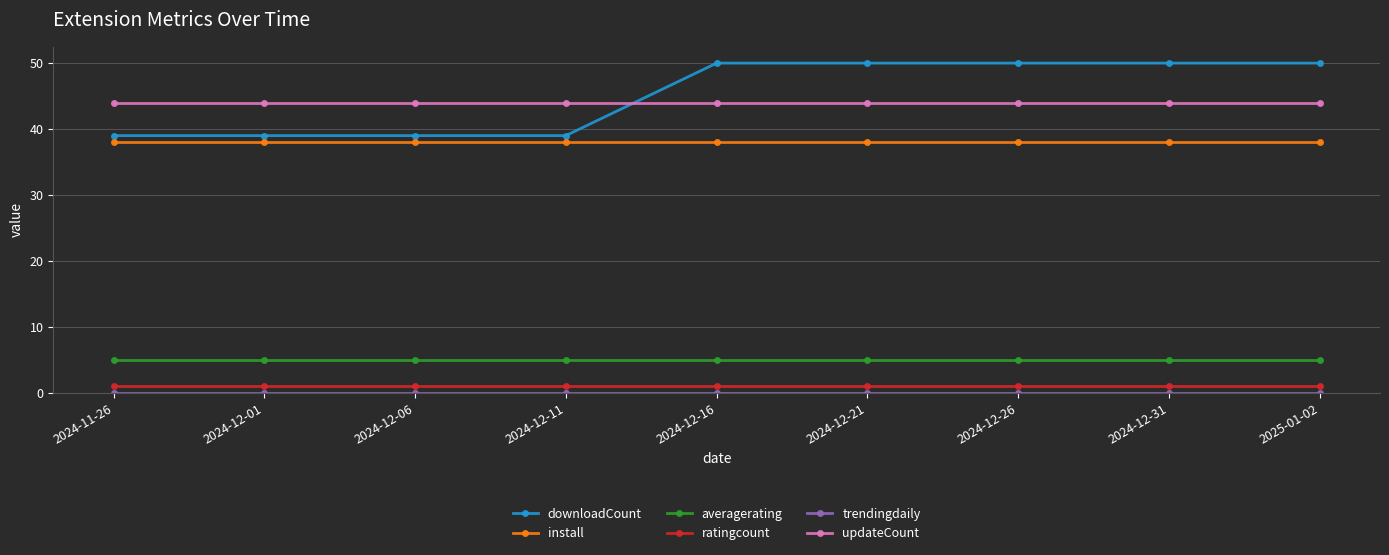

What is the lowest value of the install series?

38